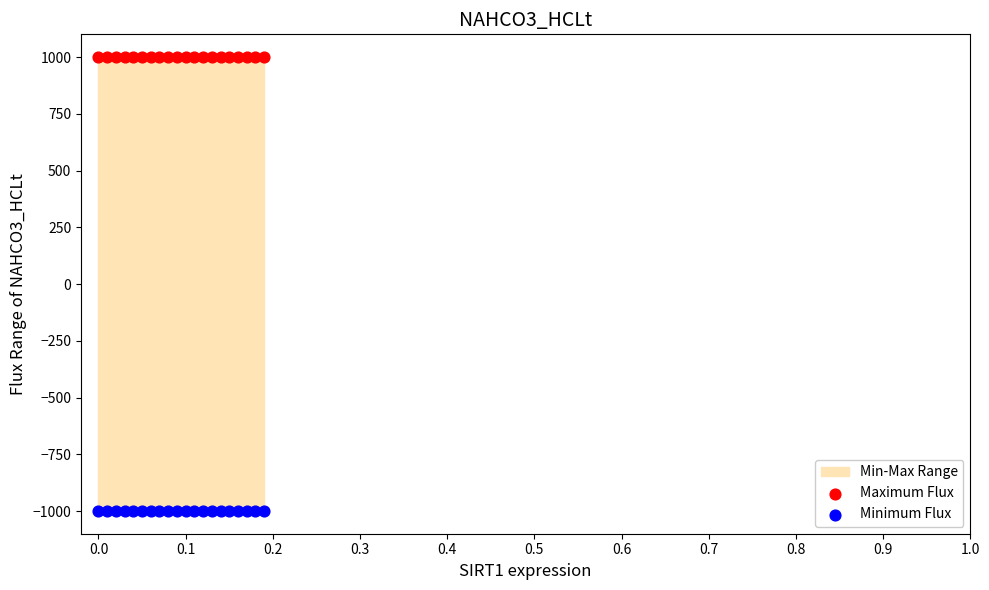

Which series contains the lowest Y value?

Minimum Flux